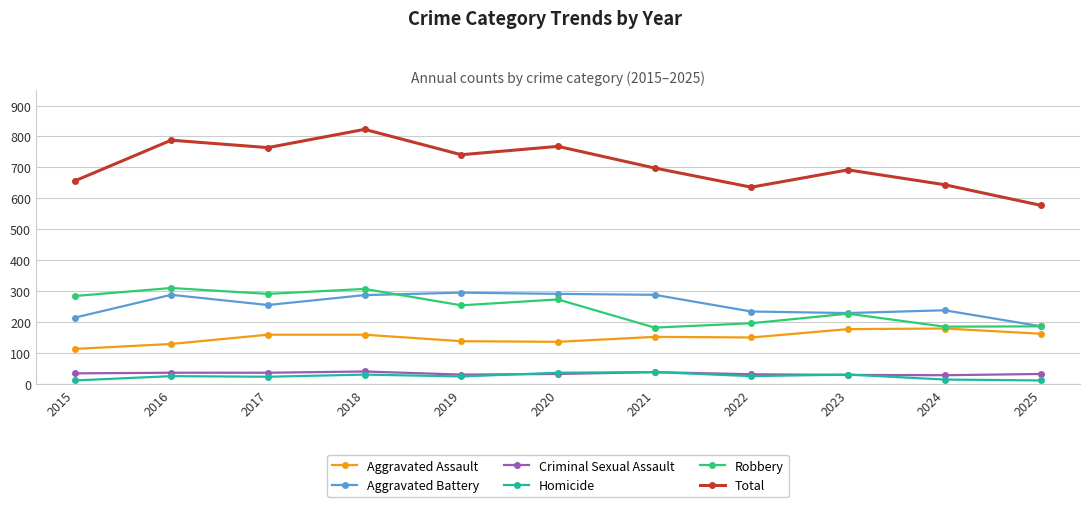

What is the greatest value displayed?

823